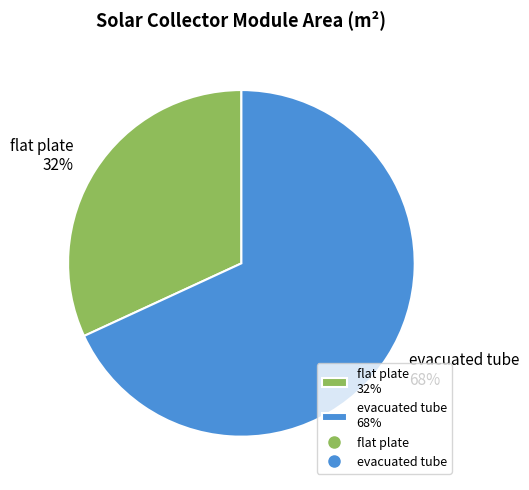

What percentage is the flat plate slice, to the nearest percent?

32%